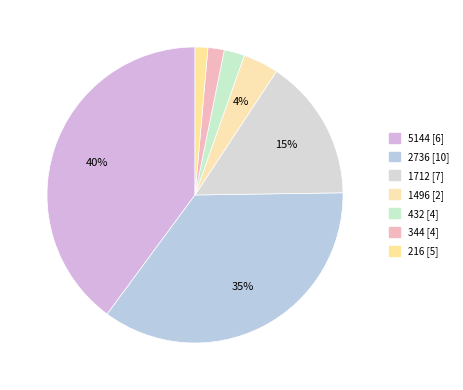

Count the number of slices in the pie.

7